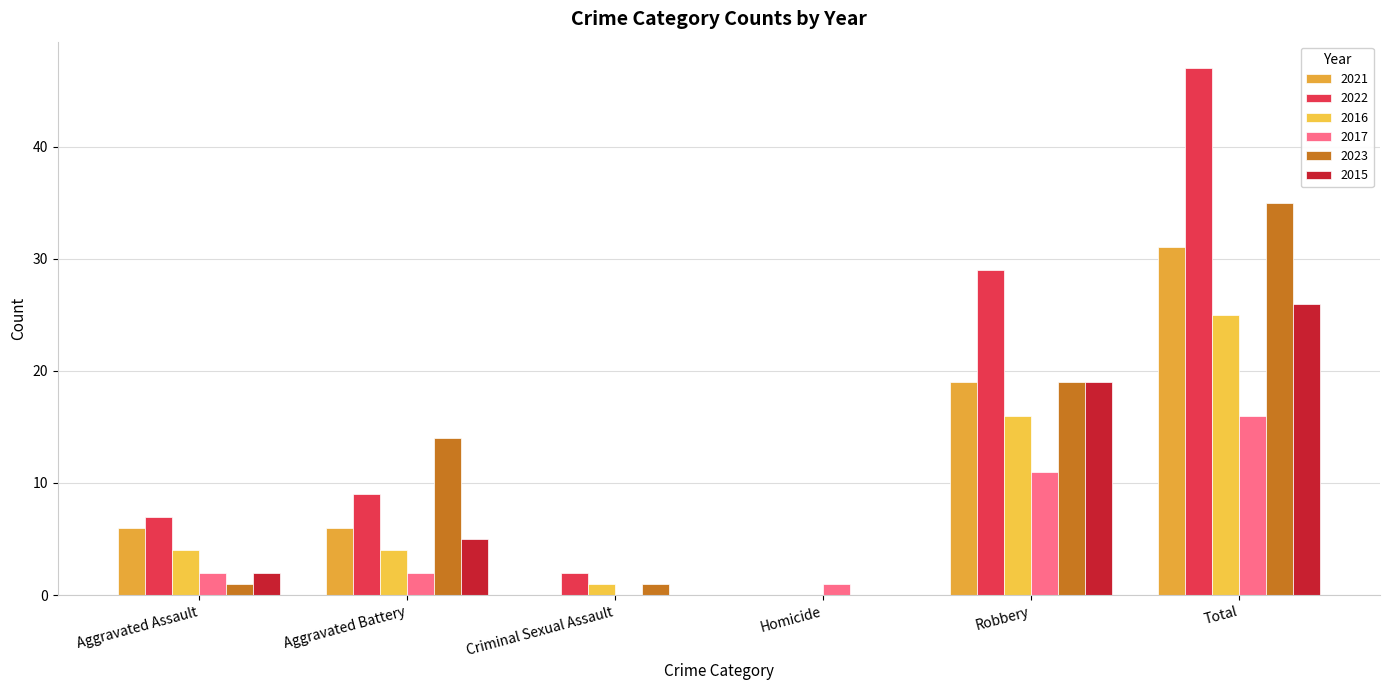

What position from the left is Criminal Sexual Assault?

3